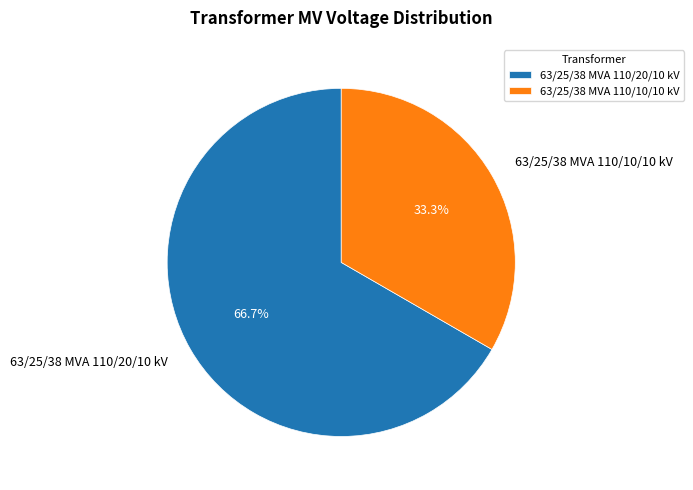

Which category has the biggest portion of the pie?

63/25/38 MVA 110/20/10 kV